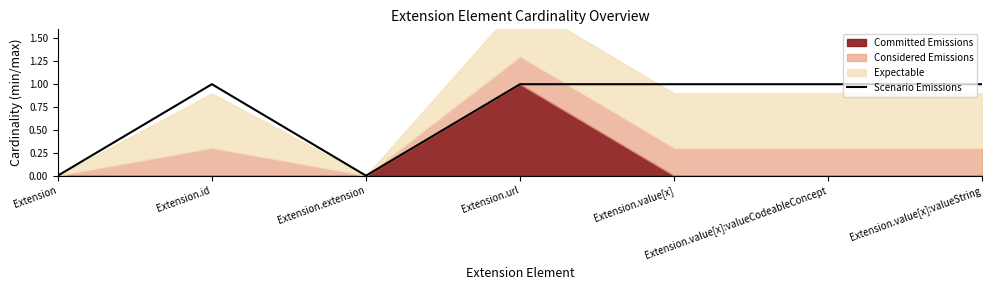

What is the difference between the second highest and minimum values?

1